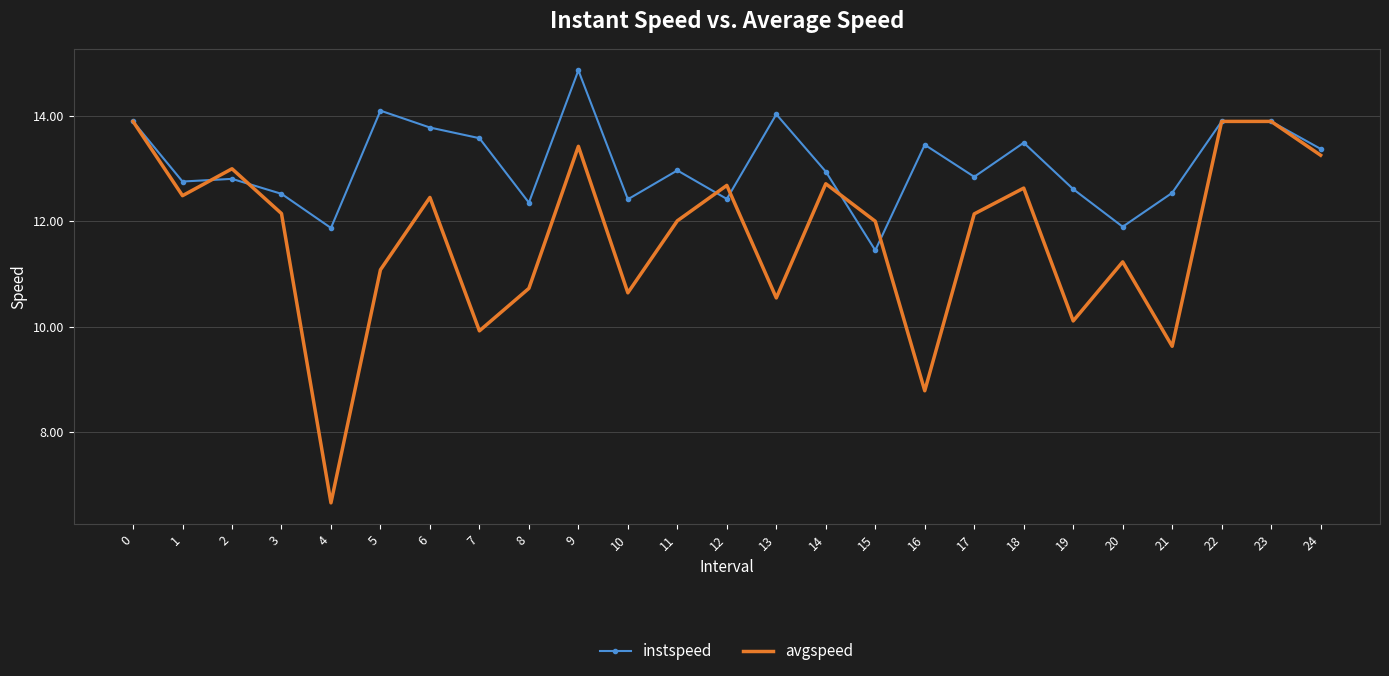

Which label corresponds to the smallest value in the chart?

4